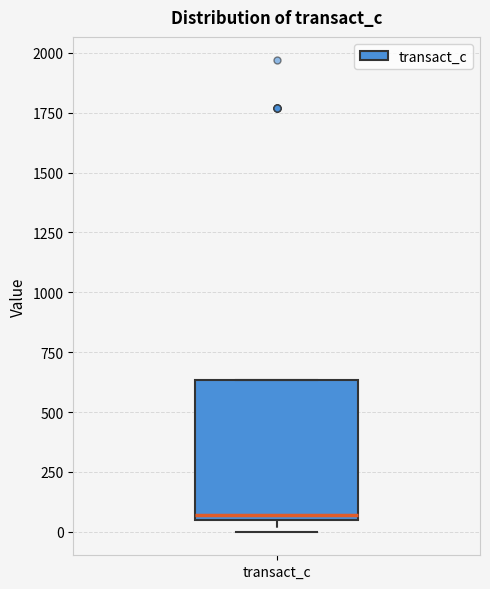

Where is the upper edge of the box for transact_c on the y-axis? The values are not printed on the chart, so give them approximately, as read against the axis.

650